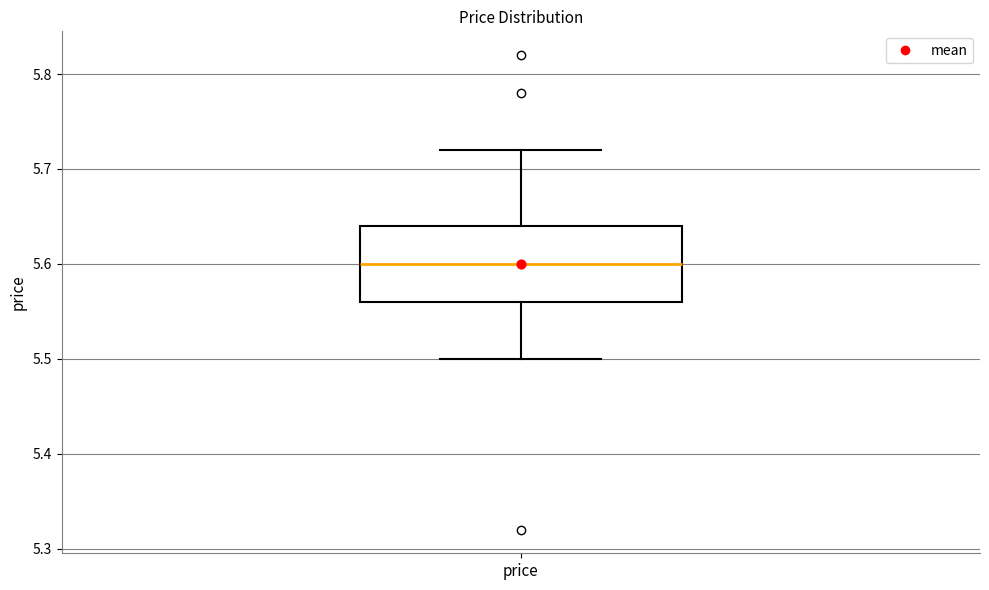

Read this box plot against the y-axis: the position of the median line, the range covered by the box, and the ends of both whiskers. The values are not printed on the chart, so give them approximately, as read against the axis.

median 5.60, box 5.56 to 5.64, whiskers 5.50 to 5.72